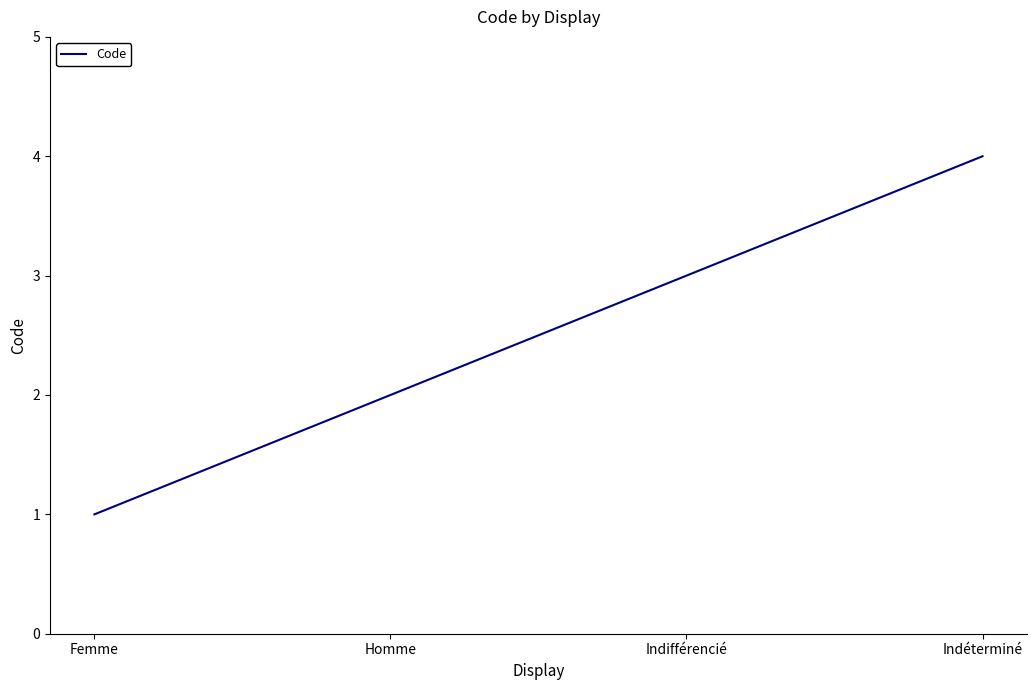

Between Homme and Indifférencié, which is larger?

Indifférencié